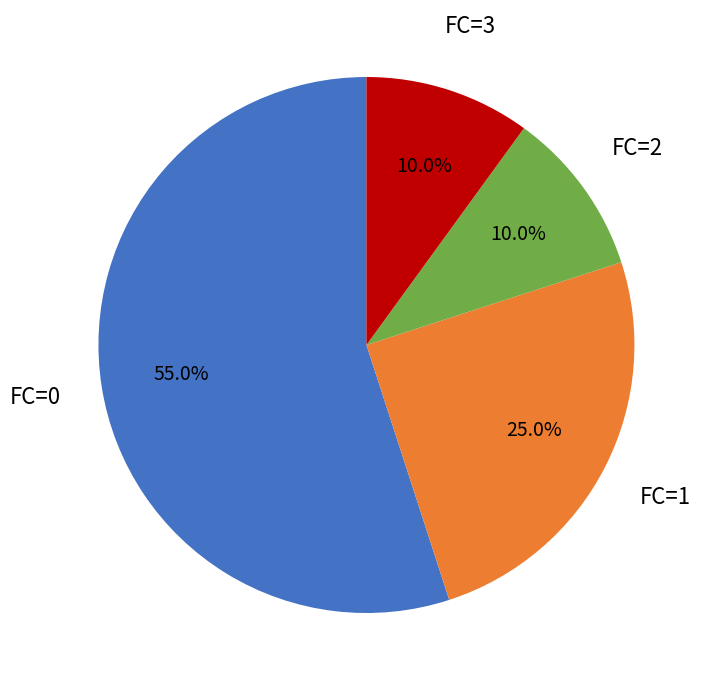

To the nearest percent, what is the average slice percentage?

25%